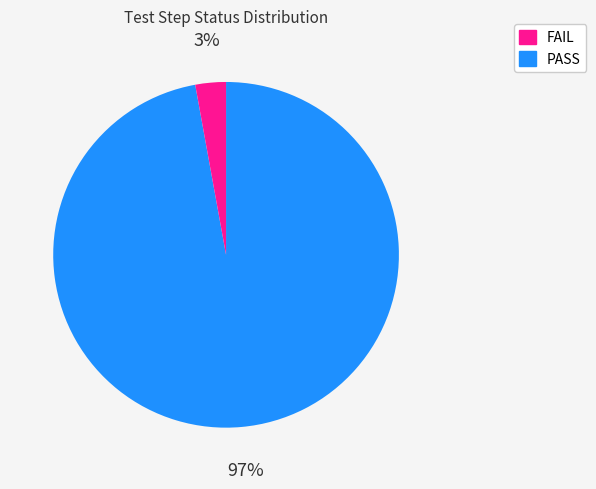

To the nearest percent, what is the difference between the largest and smallest slice percentages?

94%